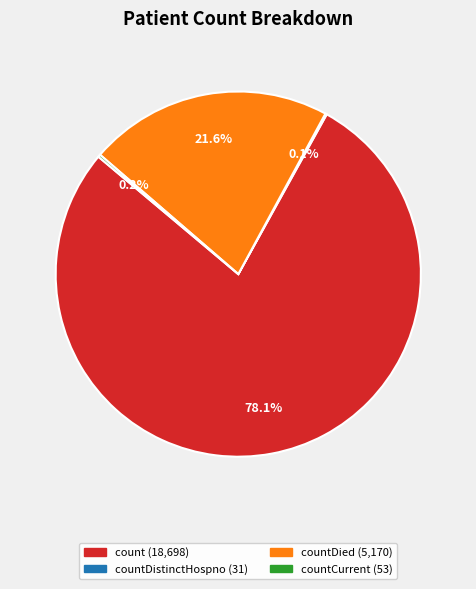

Is there any slice that represents more than half of the pie?

Yes